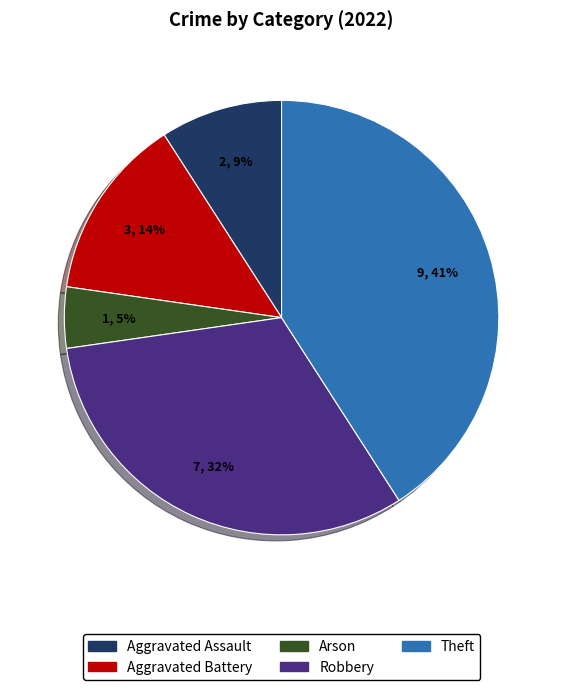

Rank the categories by value from lowest to highest.

Arson, Aggravated Assault, Aggravated Battery, Robbery, Theft